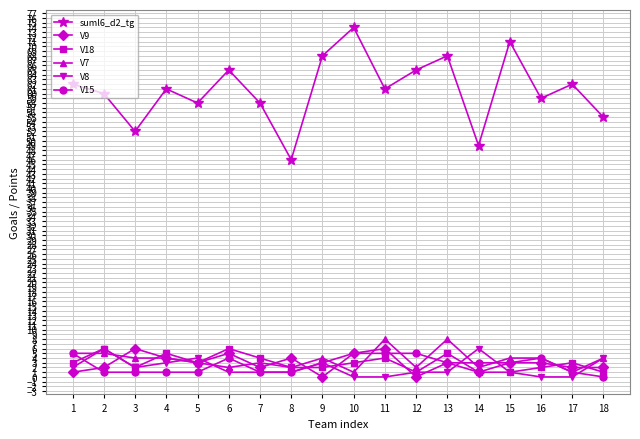

True or false: V18 and suml6_d2_tg cross at least once.

False